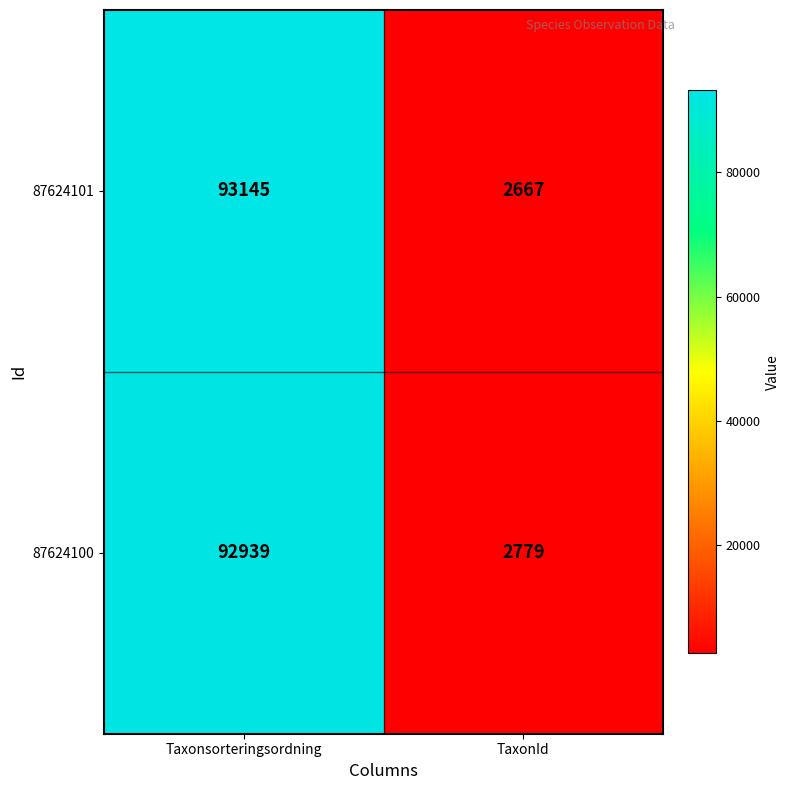

What is the approximate value of 87624101 at Taxonsorteringsordning?

93145